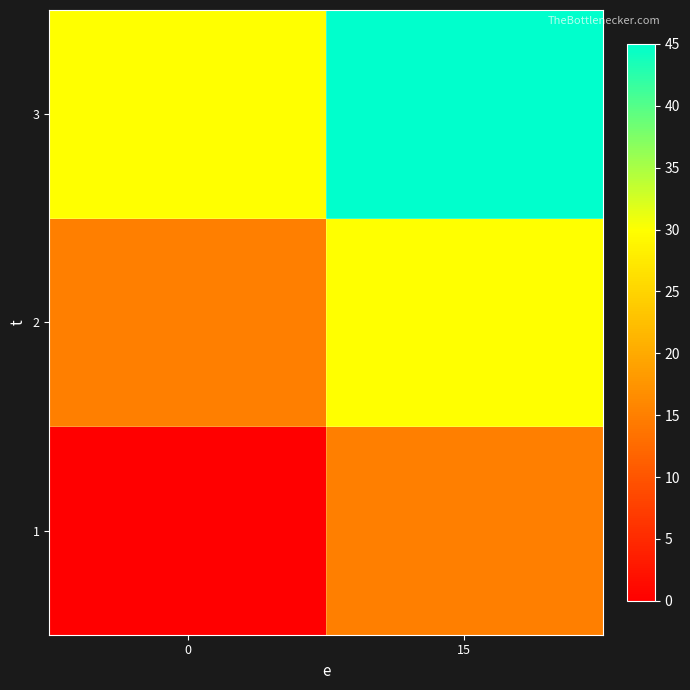

Rank the series by their average value, from highest to lowest.

3, 2, 1